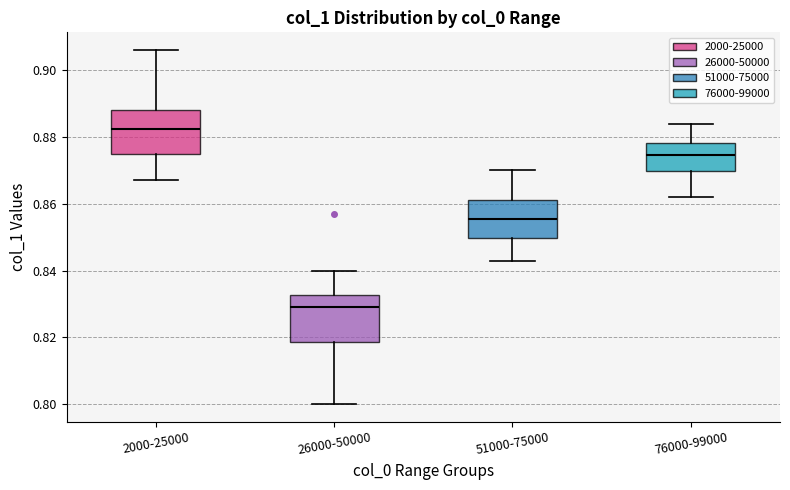

Reading left to right, read every box against the y-axis: the position of its median line, the range the box covers, and the ends of its whiskers. The values are not printed on the chart, so give them approximately, as read against the axis.

2000-25000: median 0.882, box 0.876 to 0.888, whiskers 0.868 to 0.906
26000-50000: median 0.830, box 0.818 to 0.832, whiskers 0.800 to 0.840
51000-75000: median 0.856, box 0.850 to 0.862, whiskers 0.844 to 0.870
76000-99000: median 0.874, box 0.870 to 0.878, whiskers 0.862 to 0.884